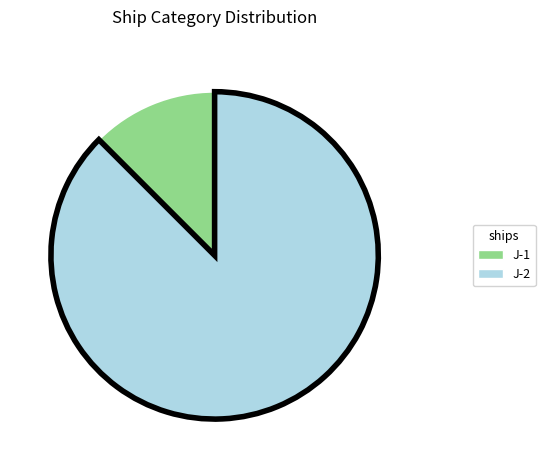

Between J-1 and J-2, which is larger?

J-2